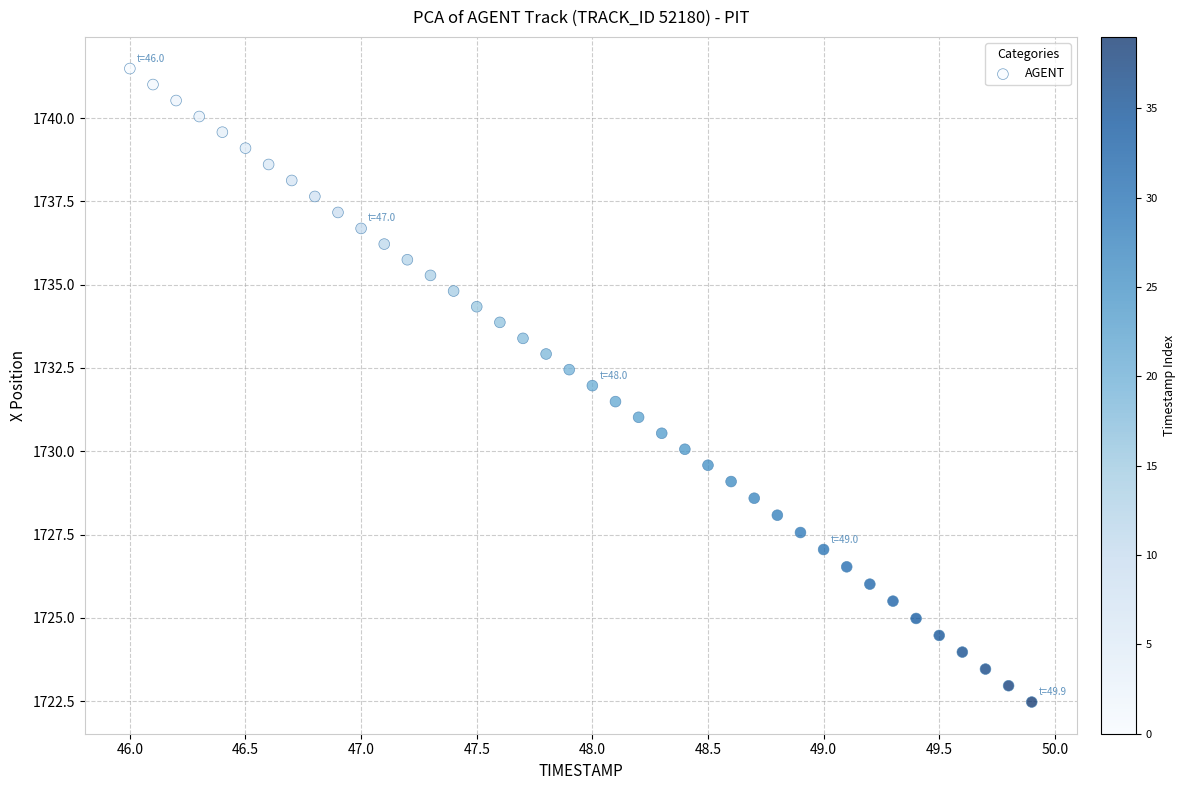

What is the range of Y values (max minus min)?

19.0